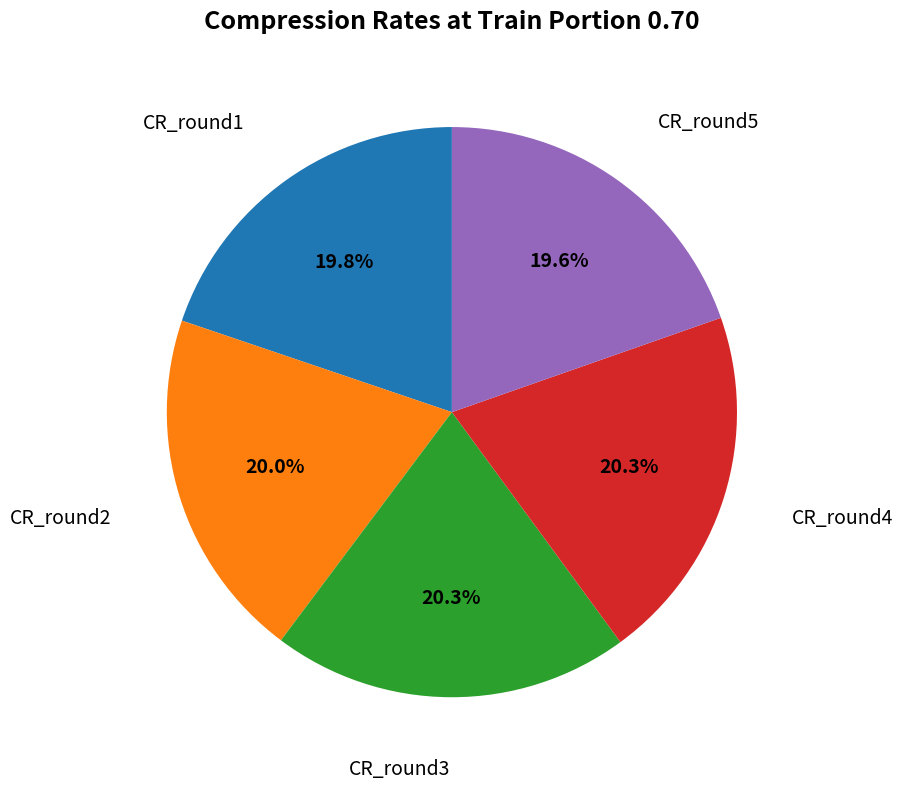

Does any single category account for the majority?

No